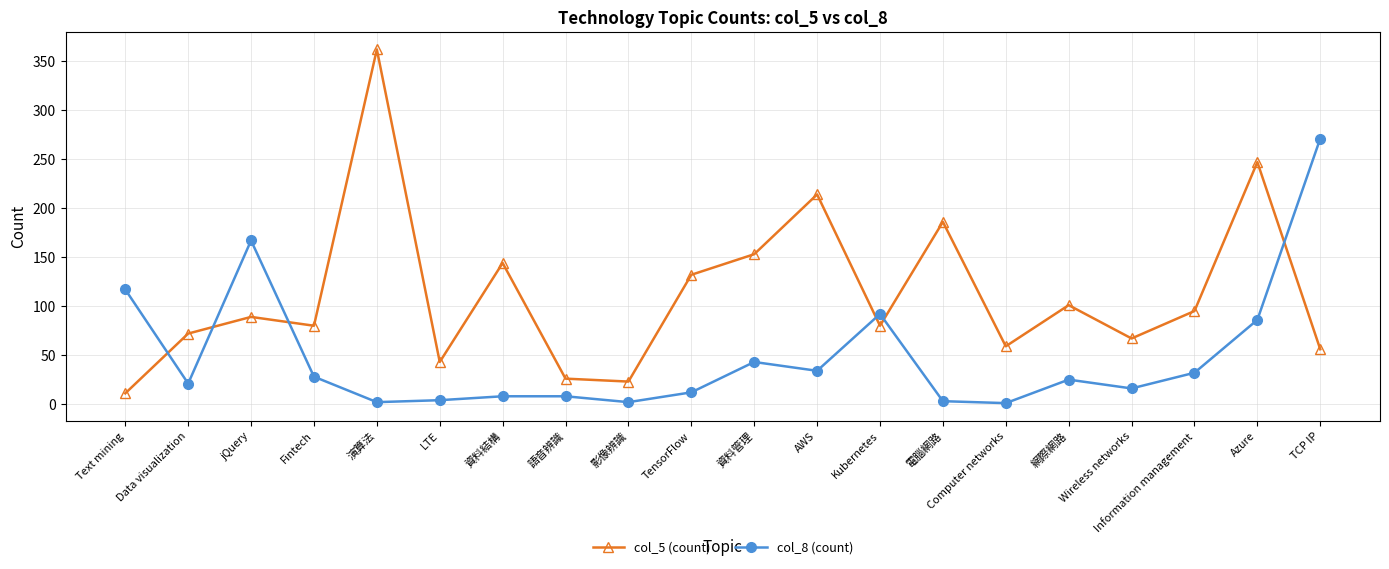

At which label does col_8 (count) reach its peak?

TCP IP